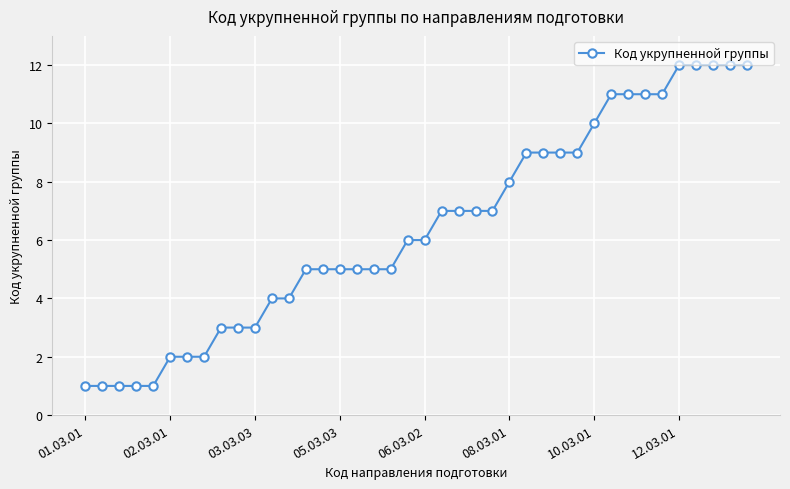

What is the difference between the maximum and second lowest values?

11